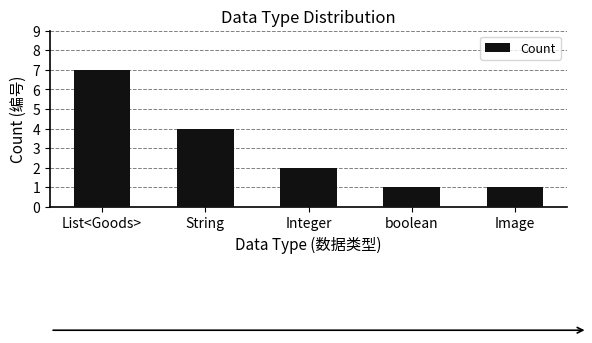

Count the values in the range 1 to 4.

4